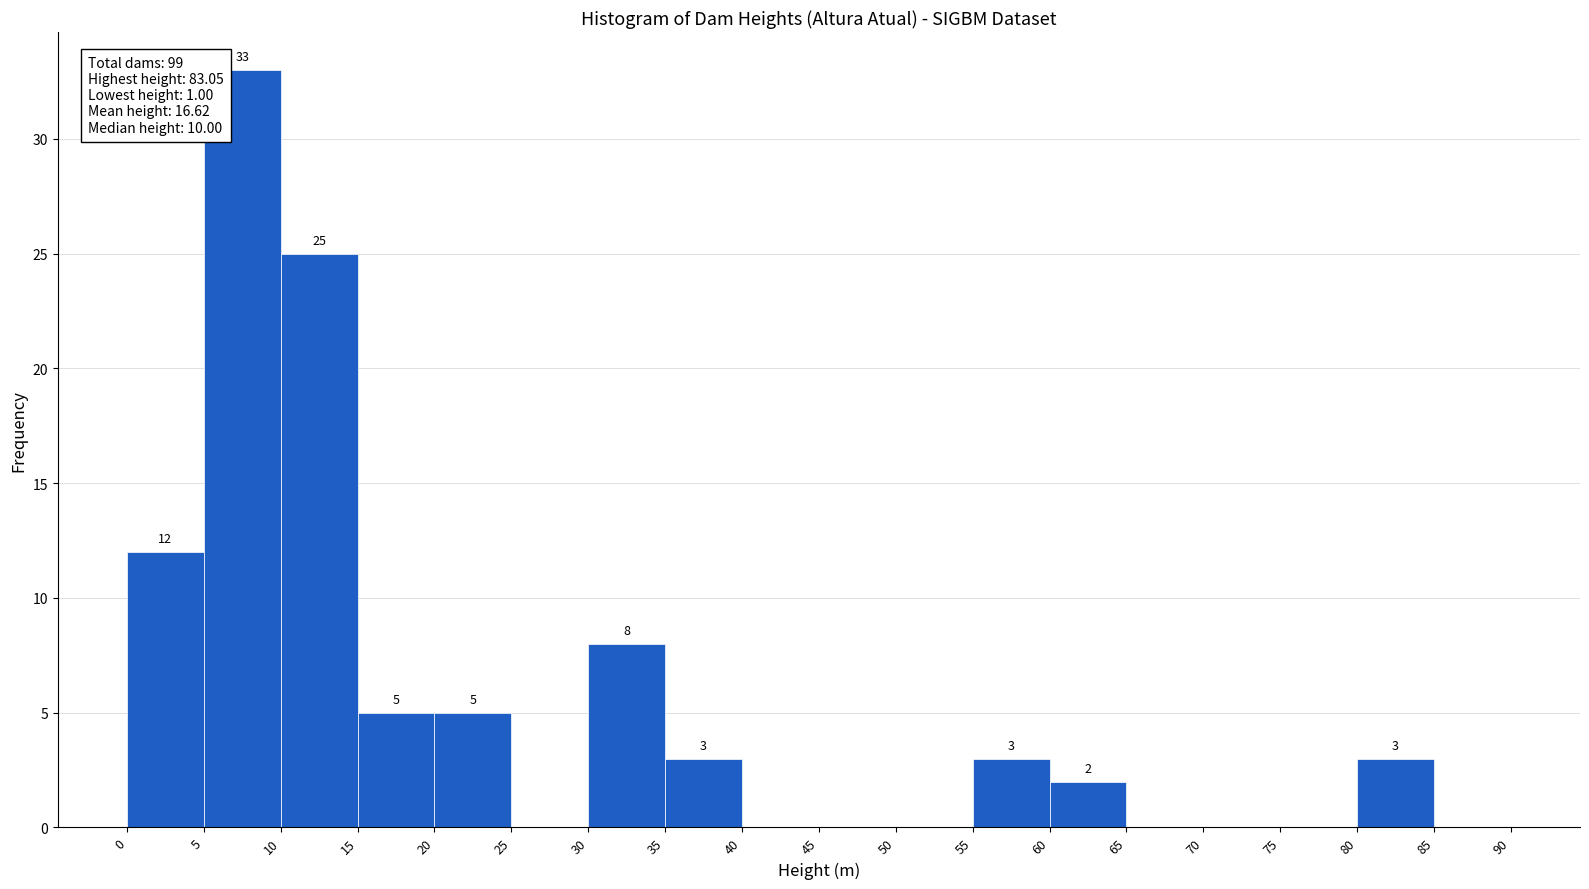

Over which range of the x-axis is the bar tallest?

5 to 10